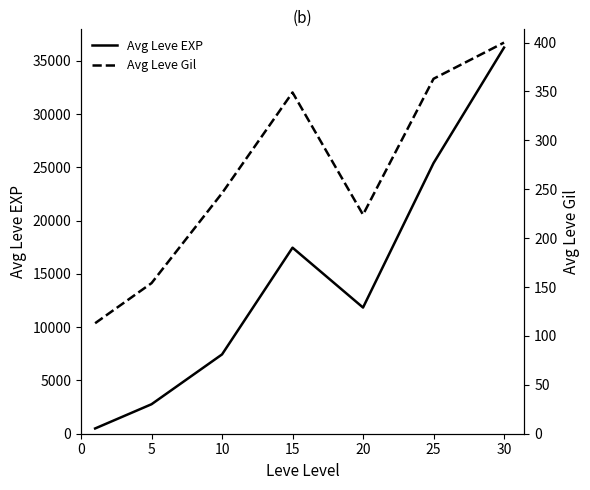

At which category does Avg Leve EXP reach its first local peak?

15